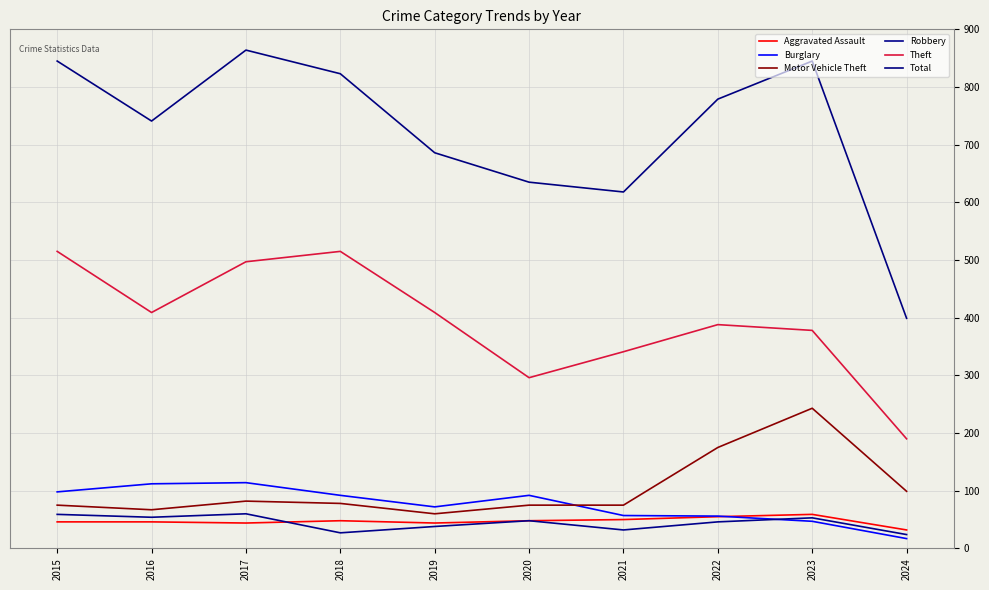

Is it true that Total equals 1246 at 2015?

False